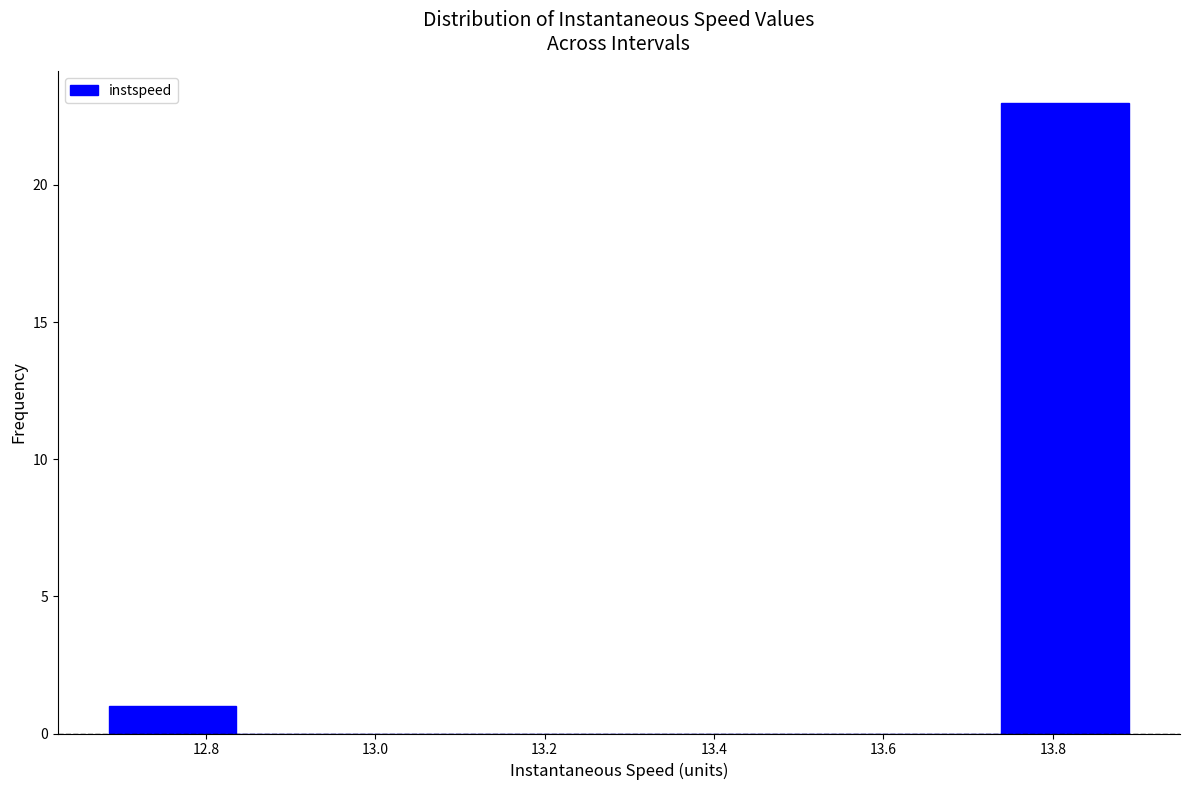

Reading left to right, transcribe this chart: for each bar, give the range it covers on the x-axis and its height. Neither the bar edges nor the heights are printed on the chart, so give them approximately, as read against the axes.

12.68 to 12.84: 1
12.84 to 12.98: 0
12.98 to 13.14: 0
13.14 to 13.28: 0
13.28 to 13.44: 0
13.44 to 13.58: 0
13.58 to 13.74: 0
13.74 to 13.90: 23